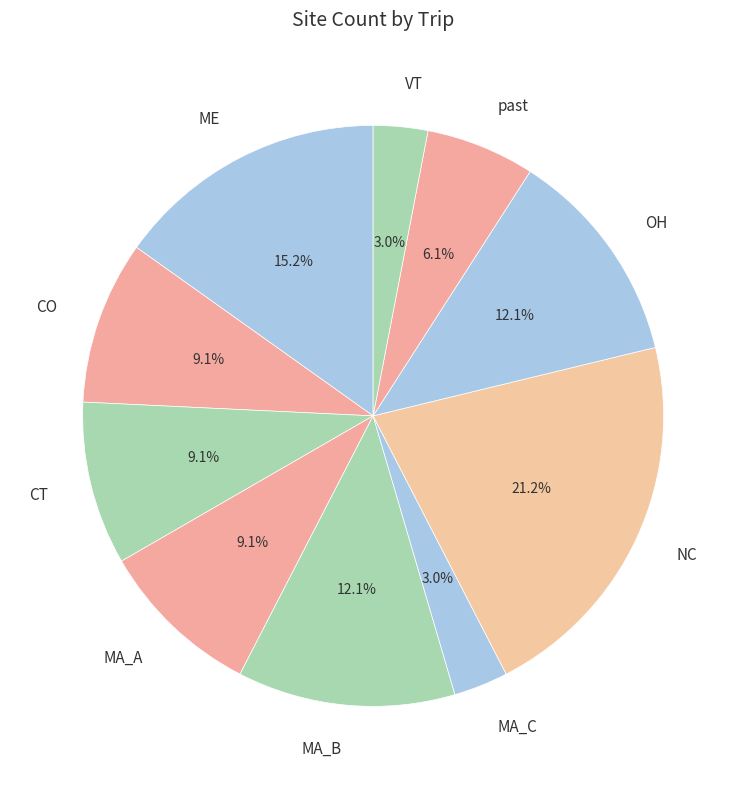

Is CO the majority of the pie?

No